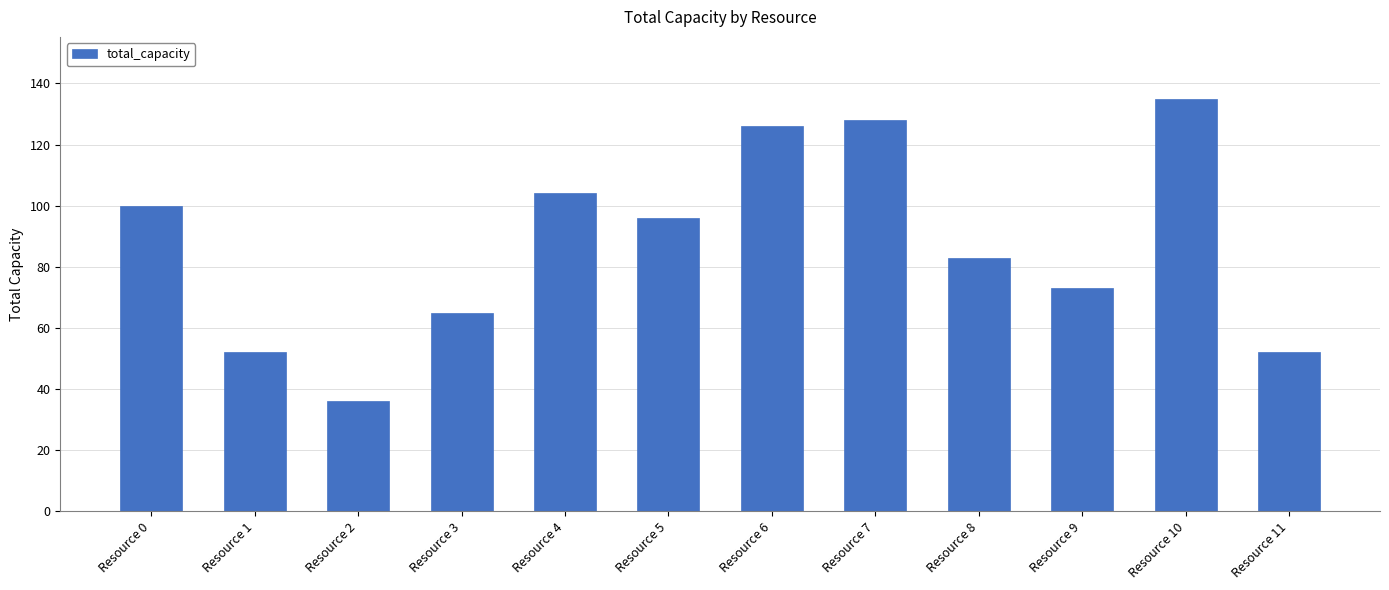

Is it true that the value at Resource 0 is 100?

True